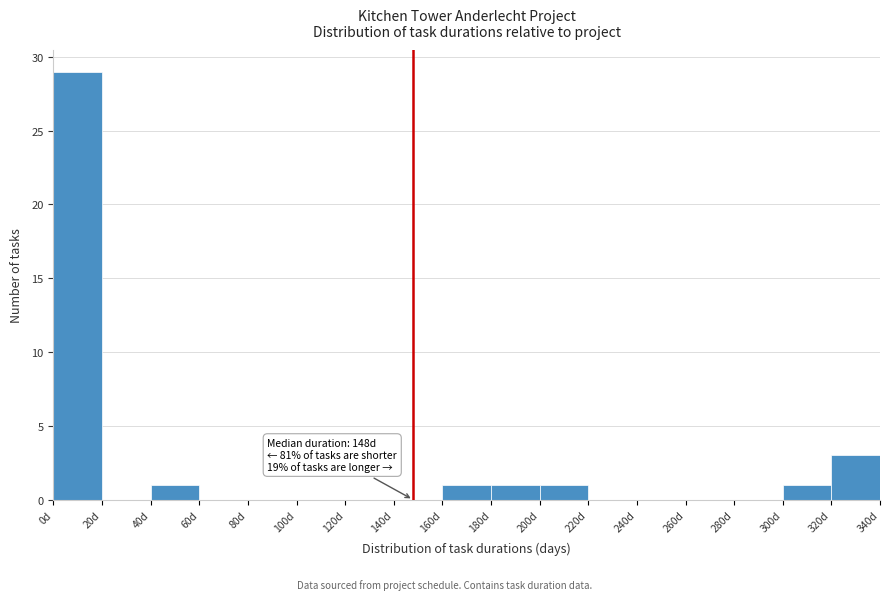

Which range on the x-axis has the tallest bar?

0 to 20